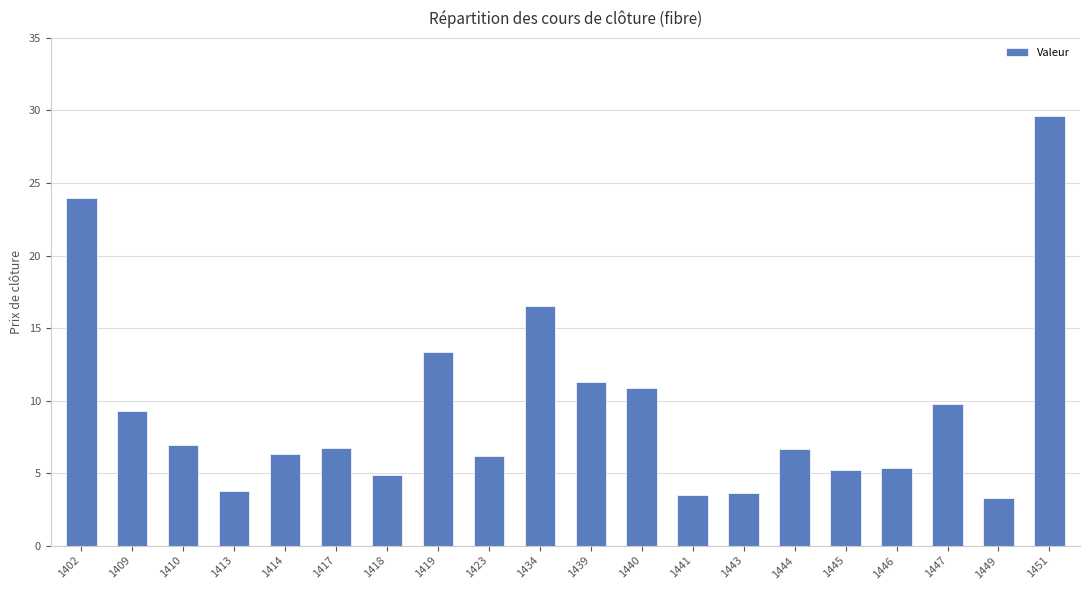

What is the ratio of the value at 1414 to the value at 1443?

1.7